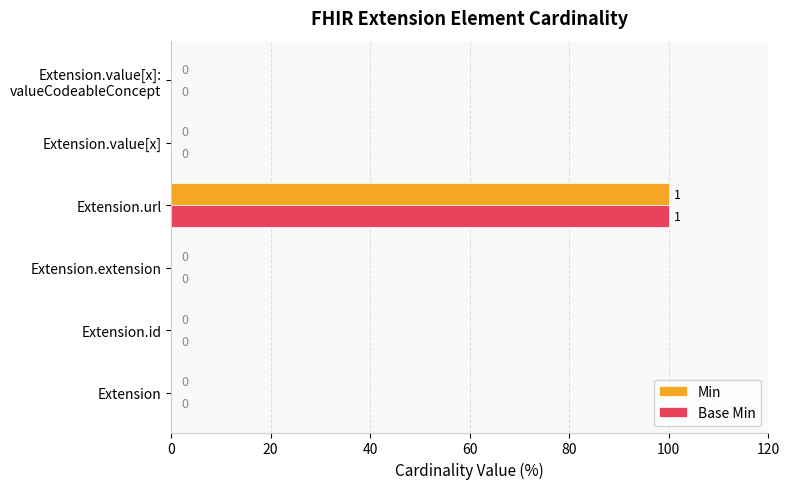

What is the sum of all Base Min values?

100